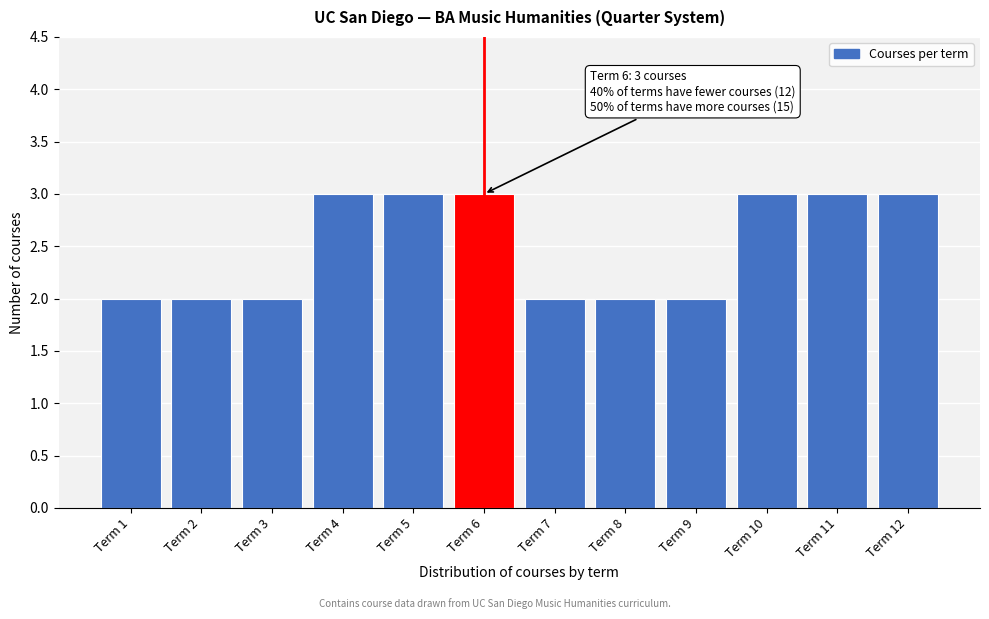

Reading left to right, transcribe all the data shown in this chart.

Term 1=2	Term 2=2	Term 3=2	Term 4=3	Term 5=3	Term 6=3	Term 7=2	Term 8=2	Term 9=2	Term 10=3	Term 11=3	Term 12=3